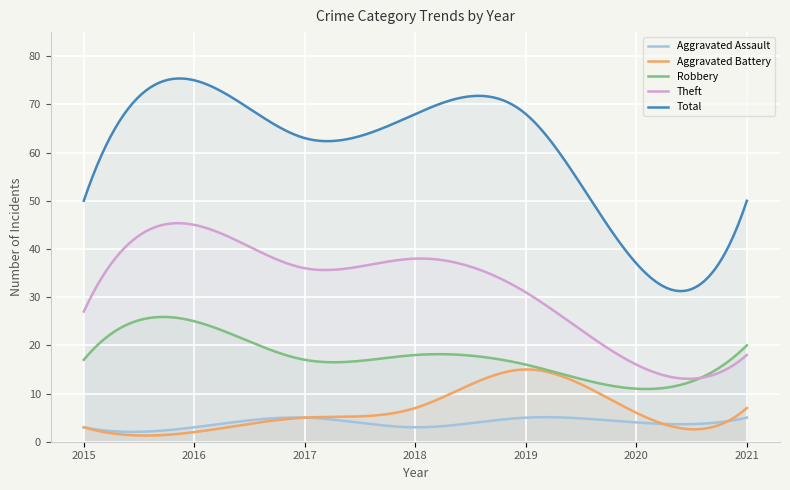

In Robbery, how many points are higher than both neighbors (excluding endpoints)?

2